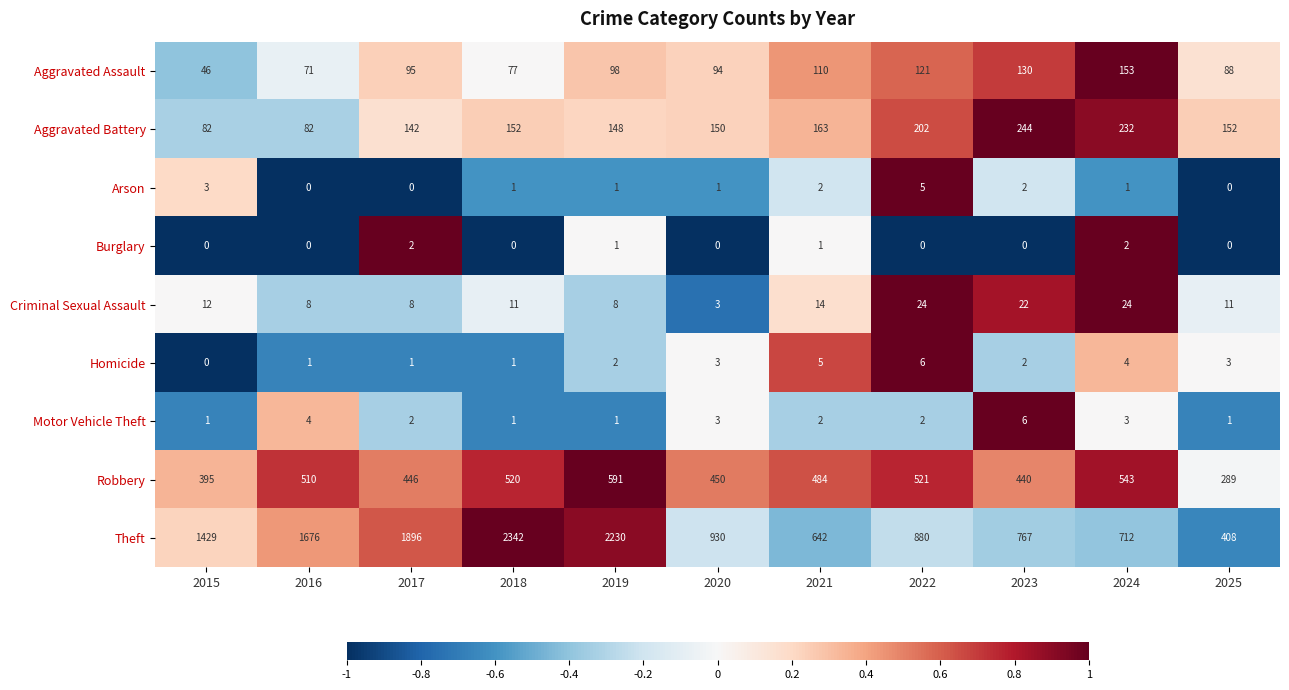

Which series has the largest total across all categories?

Theft